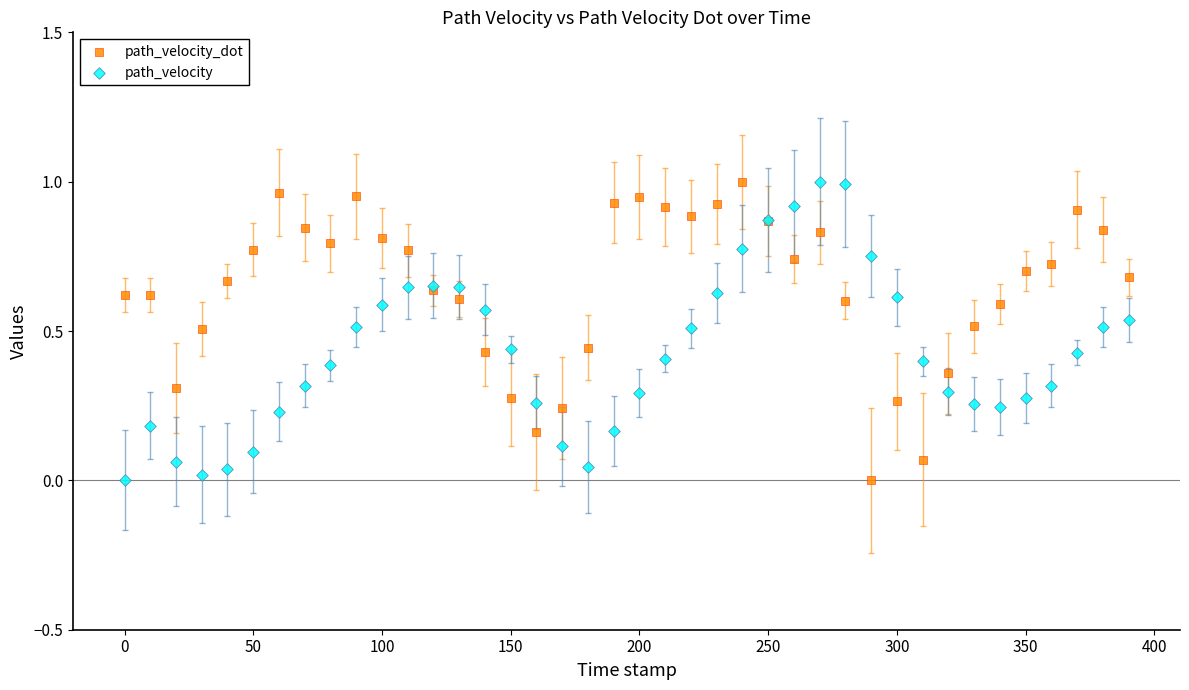

What is the X range (max minus min) for the scatter plot?

390.0